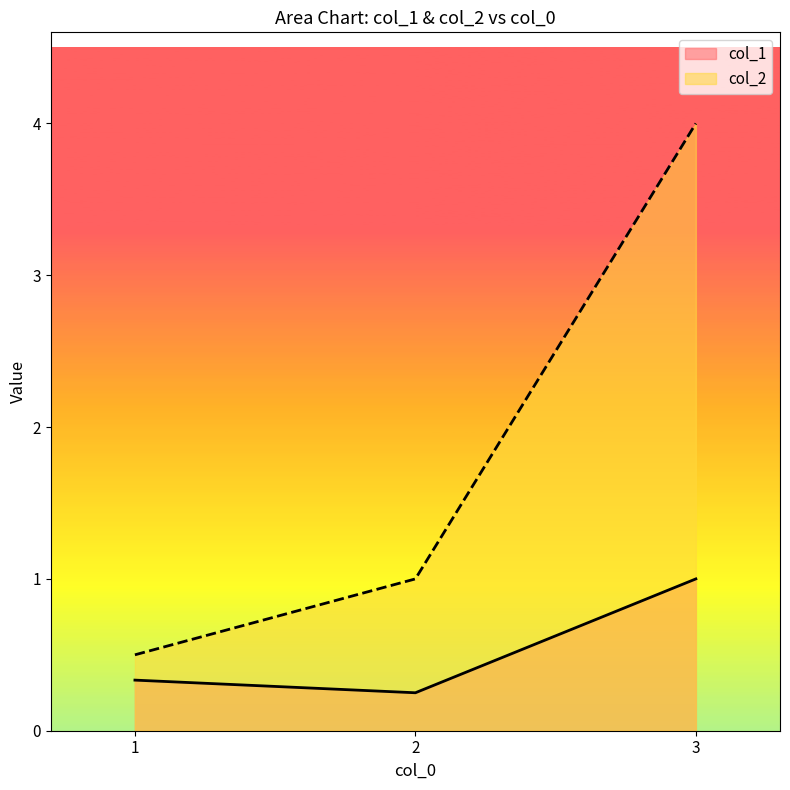

What is the spread (max minus min) of values at 2?

0.8